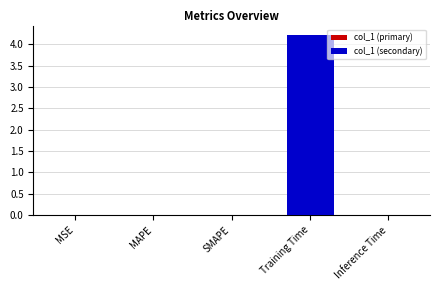

List the labels in order of value, largest first.

Training Time, Inference Time, SMAPE, MAPE, MSE